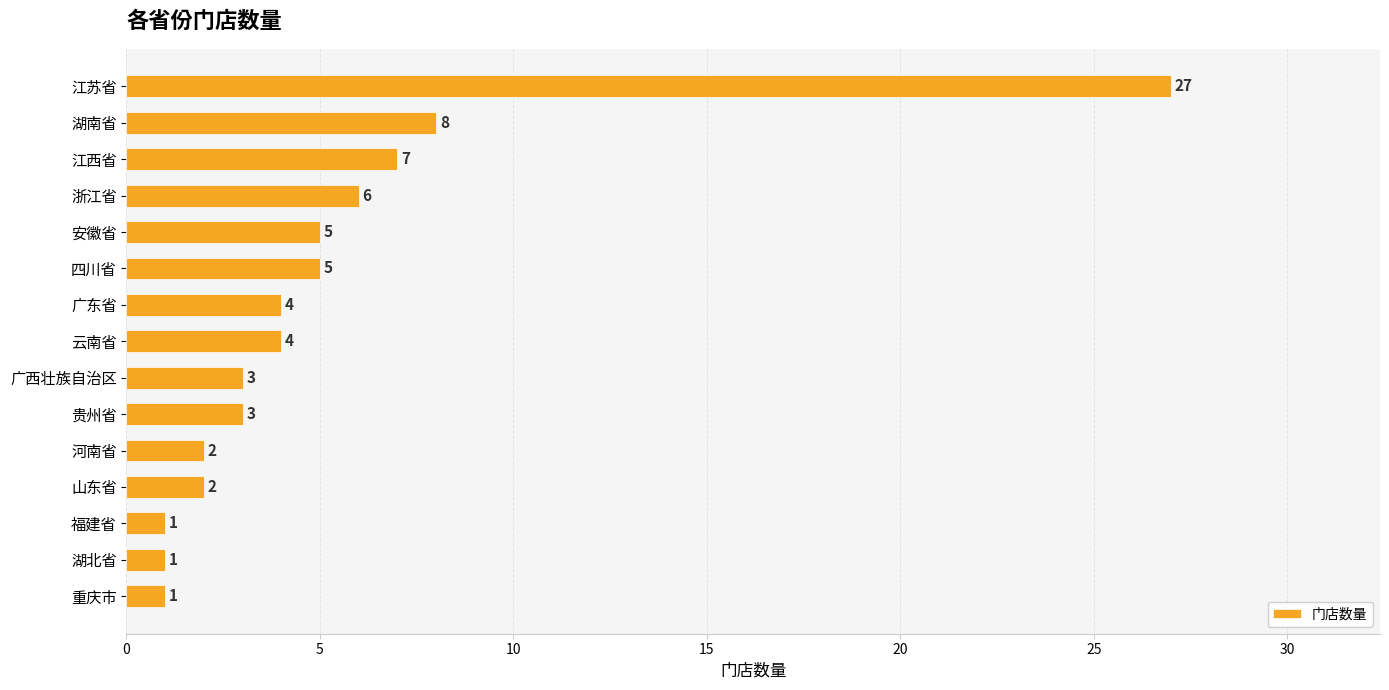

What is the difference between the maximum and minimum values?

26